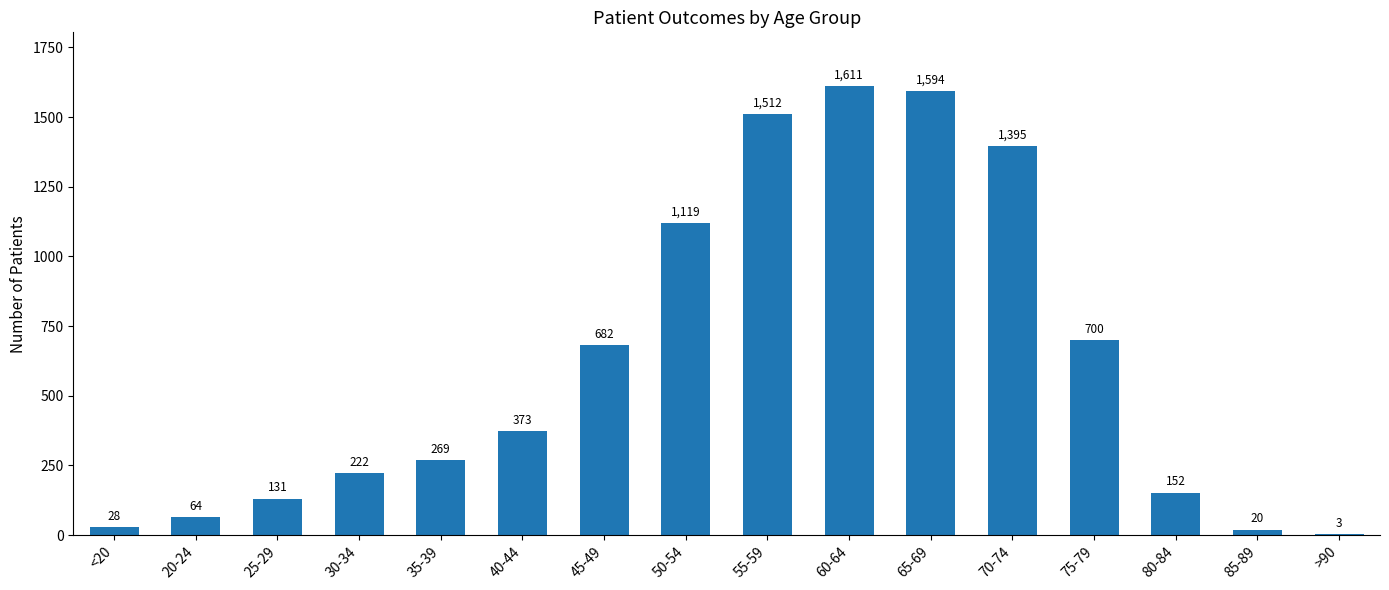

What is the sum of the values at 40-44 and 20-24?

437